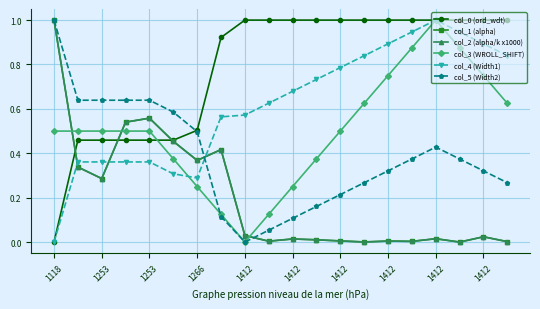

How many lines are shown in the chart?

6